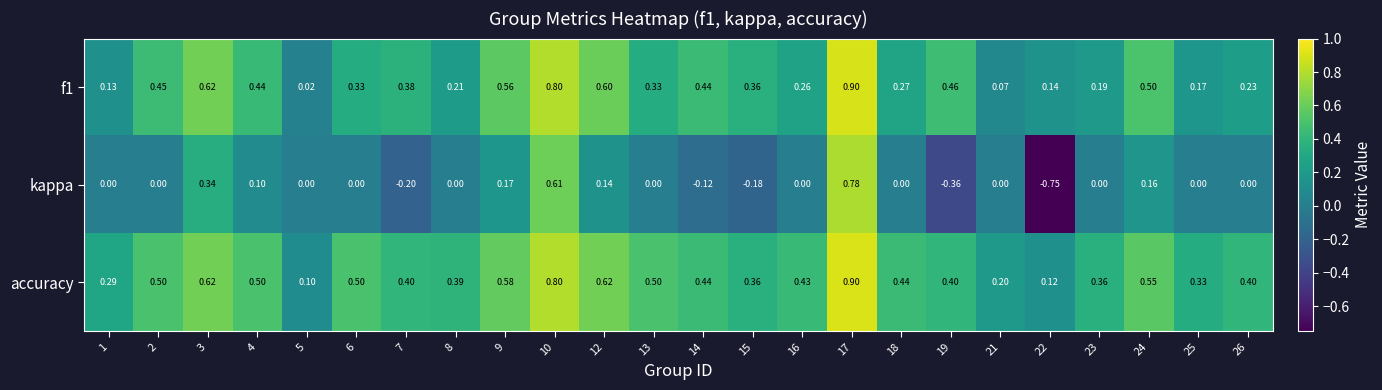

Which series has the largest total across all categories?

accuracy